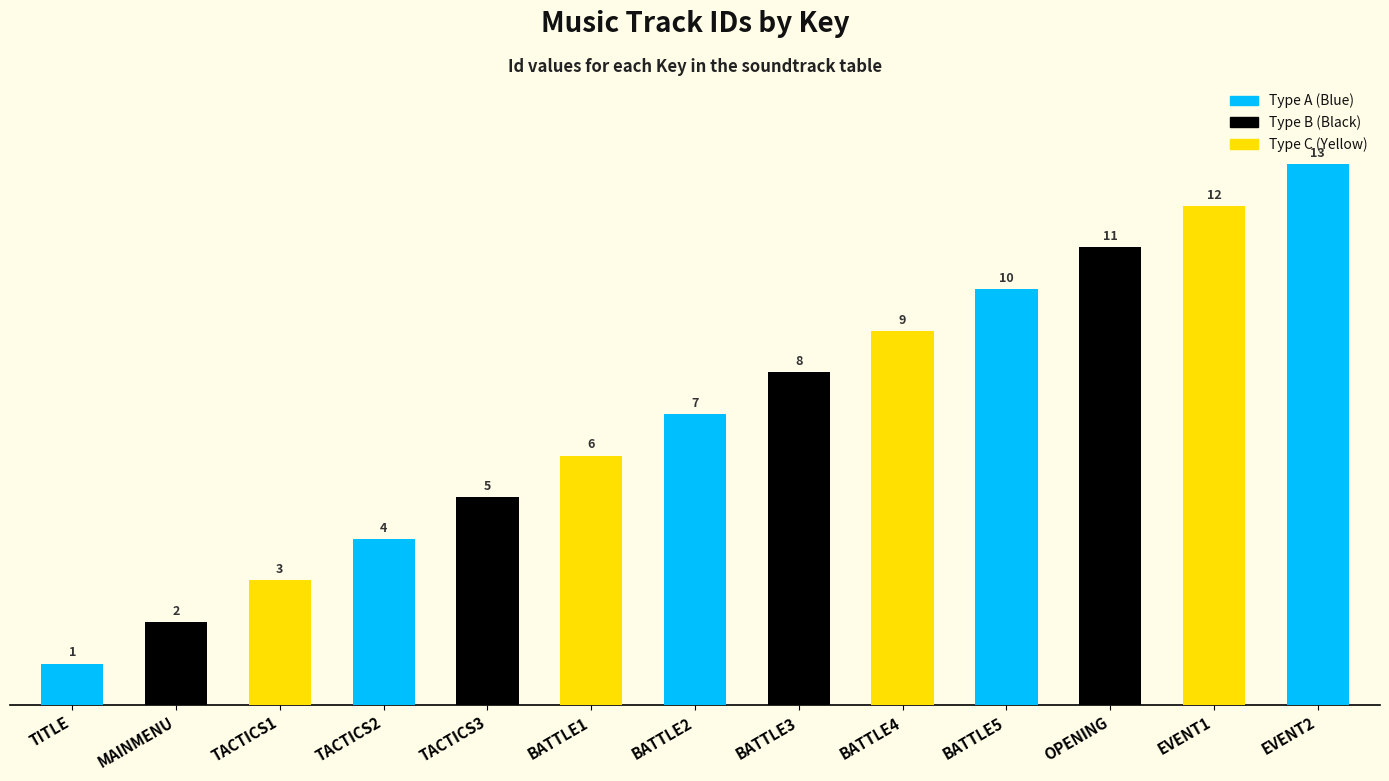

What is the change in value from TACTICS1 to BATTLE1?

+3